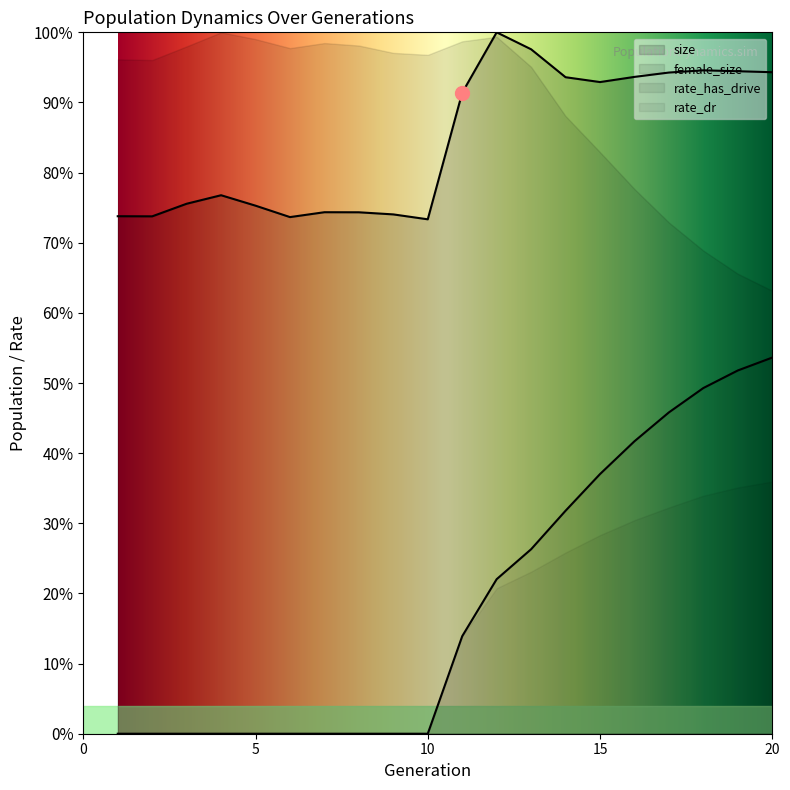

In size, how many points are lower than both neighbors (excluding endpoints)?

4